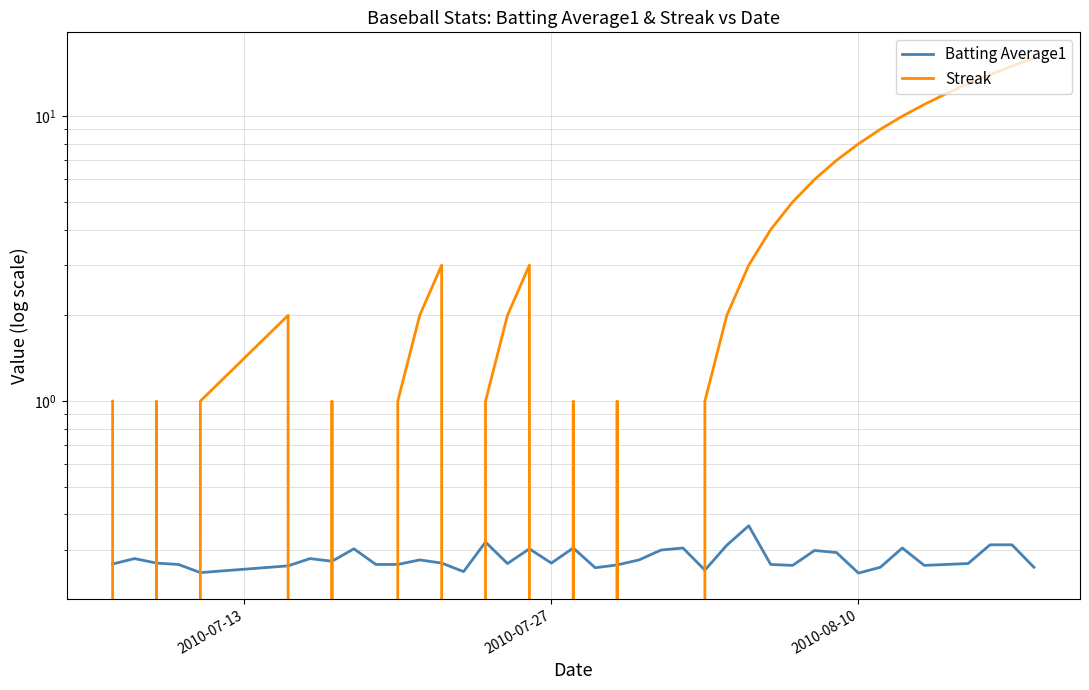

After their last crossing, which series has the higher values: Streak or Batting Average1?

Streak